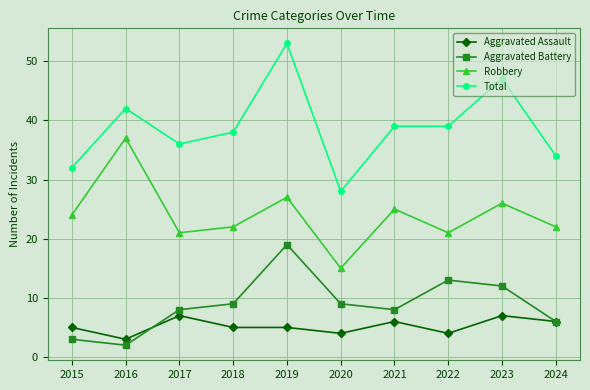

What is the difference between the second highest and minimum values in the Aggravated Assault series?

4